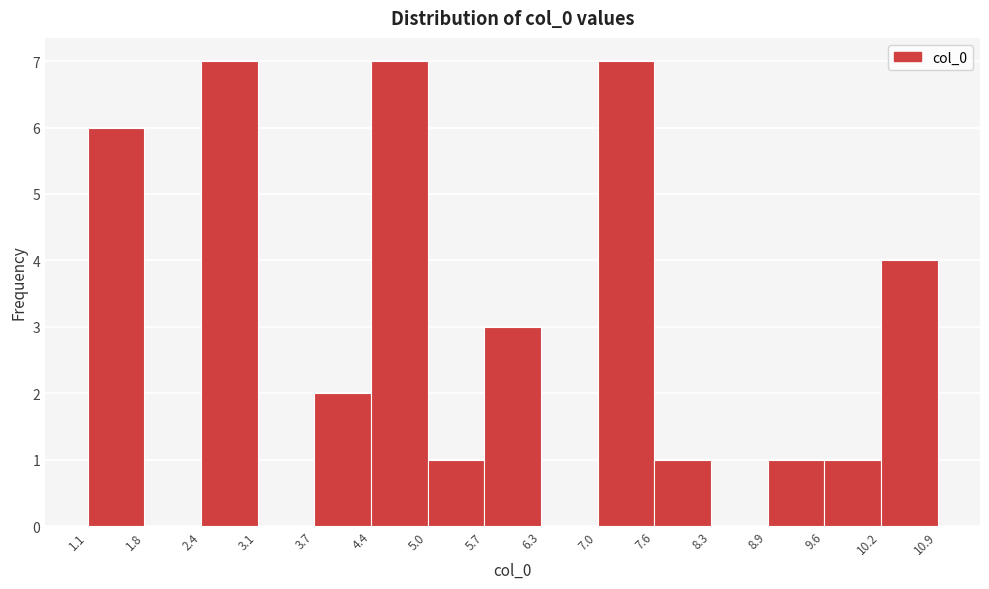

Reading left to right, list every bar in this chart as the range it spans on the x-axis followed by its height. The values are not printed on the chart, so give them approximately, as read against the axis.

1.1 to 1.8: 6
1.8 to 2.4: 0
2.4 to 3.1: 7
3.1 to 3.7: 0
3.7 to 4.4: 2
4.4 to 5.0: 7
5.0 to 5.7: 1
5.7 to 6.3: 3
6.3 to 7.0: 0
7.0 to 7.6: 7
7.6 to 8.3: 1
8.3 to 8.9: 0
8.9 to 9.6: 1
9.6 to 10.2: 1
10.2 to 10.9: 4